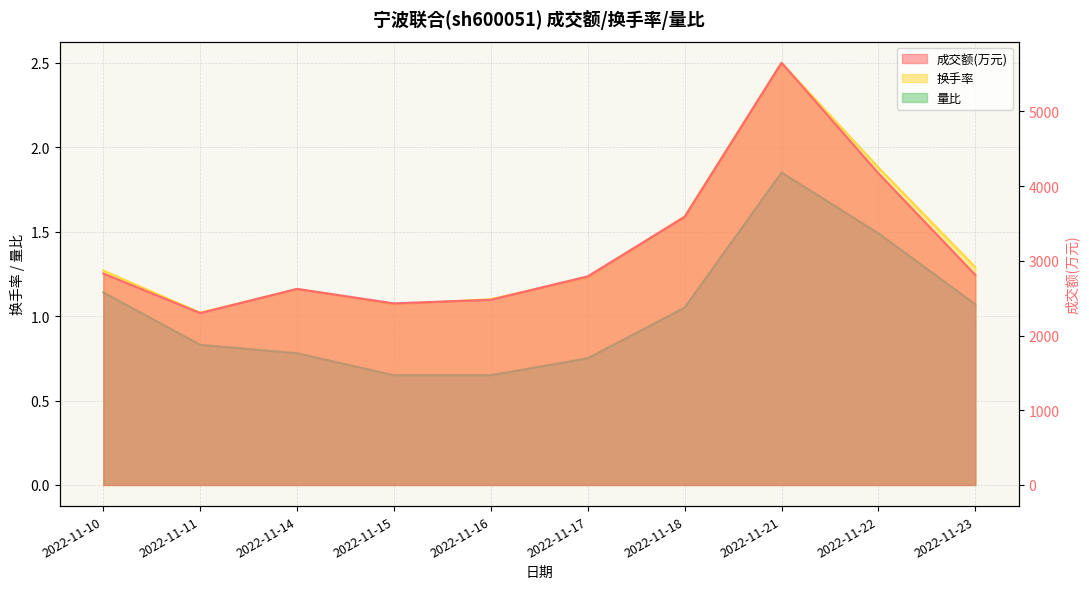

At which label is 成交额(万元) closest to 3975?

2022-11-22